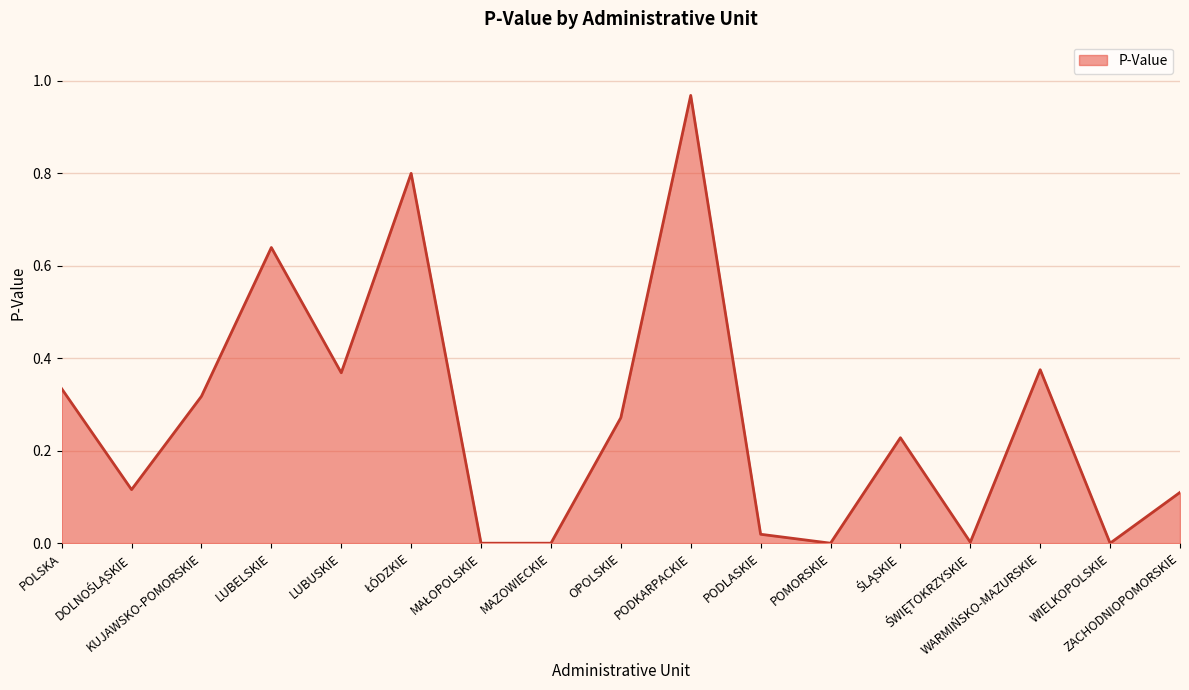

What is the label of the 8th point from the left?

MAZOWIECKIE